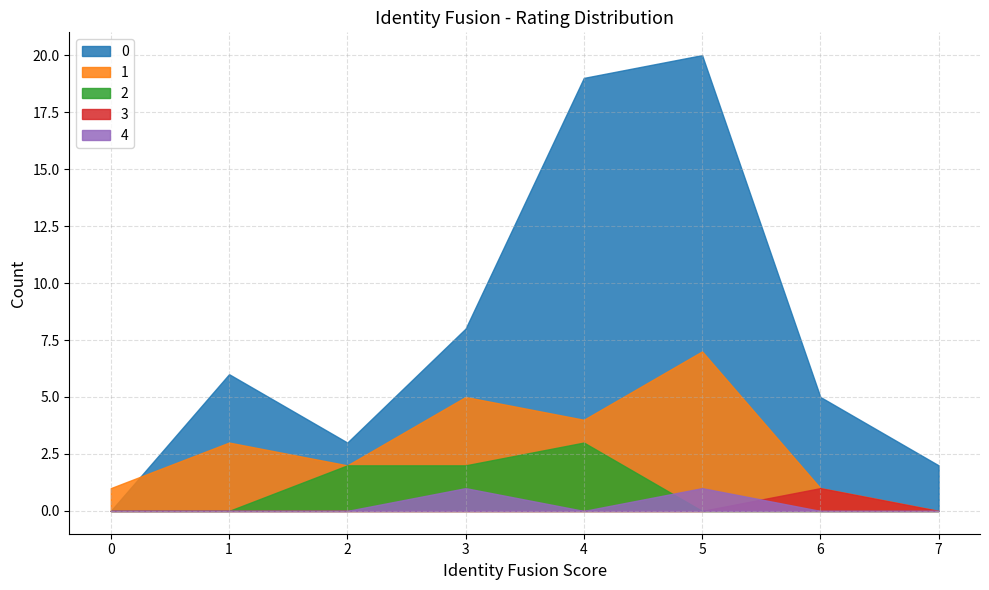

True or false: 1 has a value of 8 at 3.

False